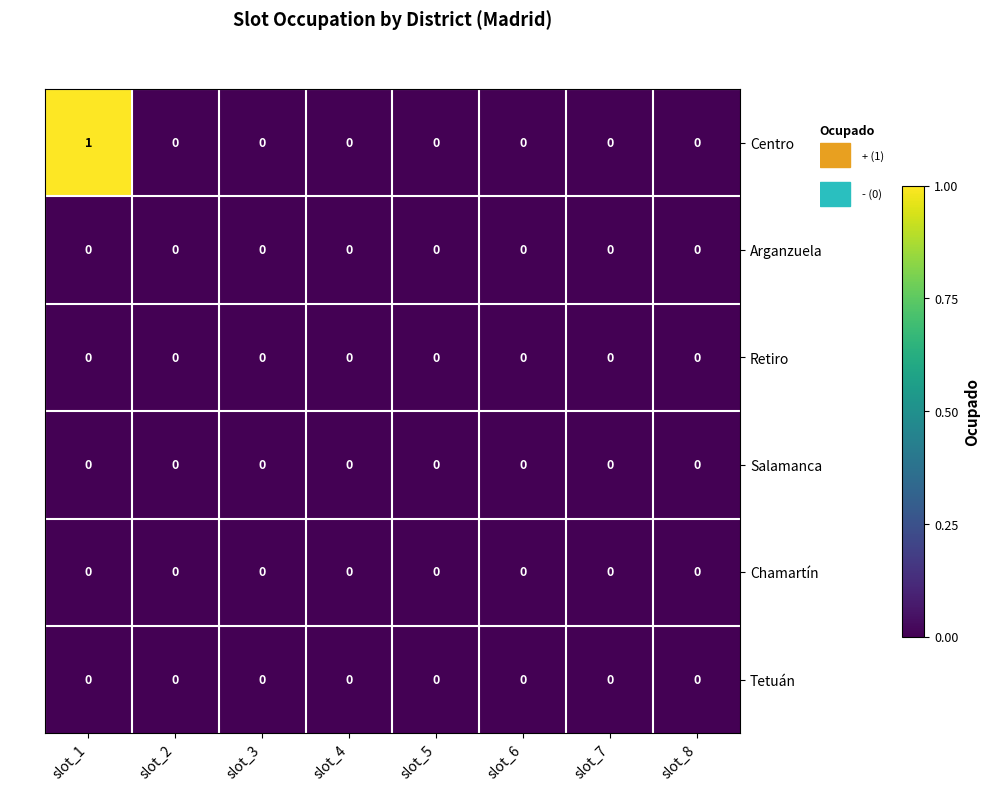

Which series has the largest total across all categories?

Centro